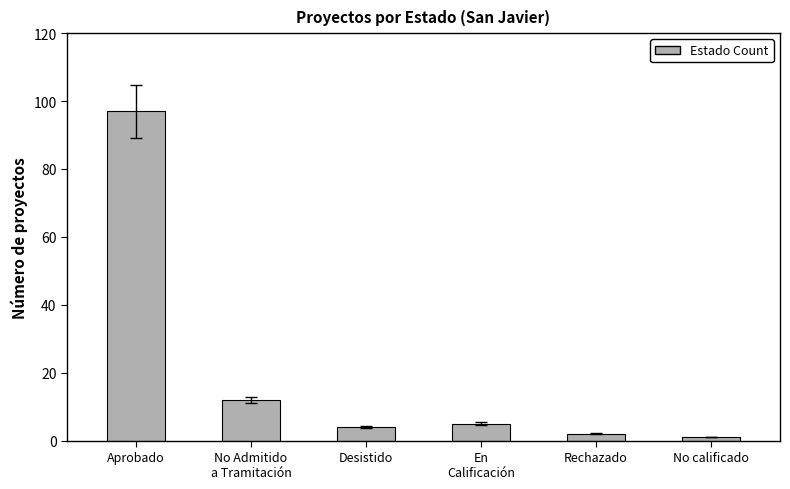

What is the greatest value displayed?

97